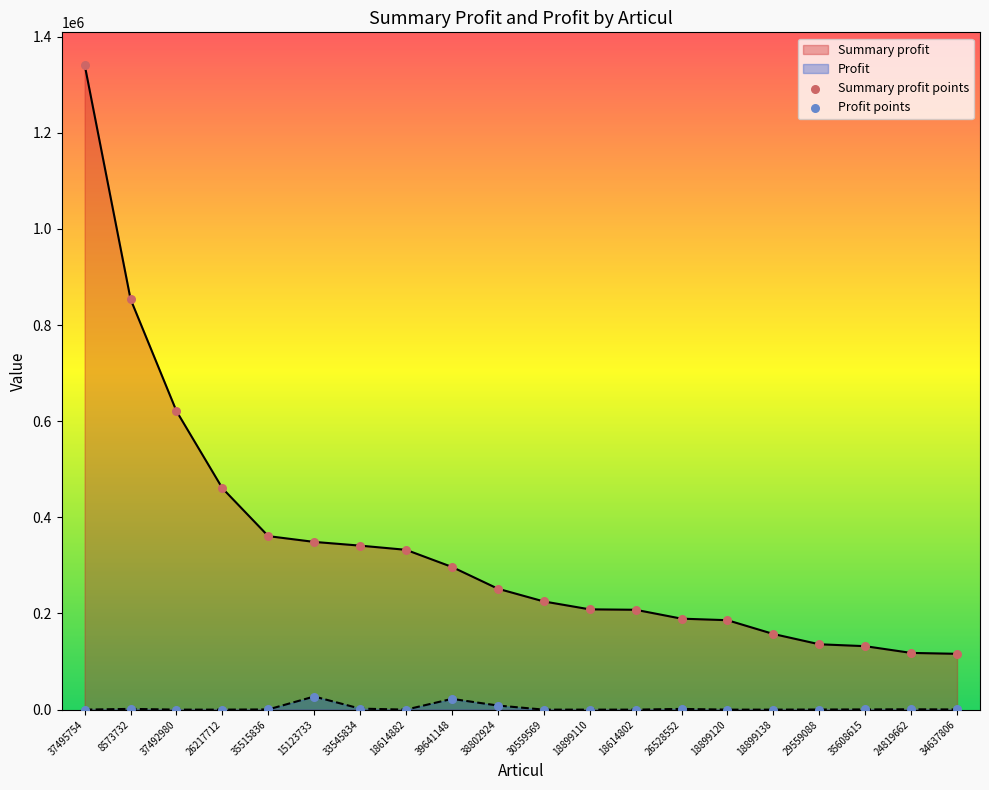

Is the value of Summary profit at 33545834 greater than the value of Profit at 39641148?

Yes